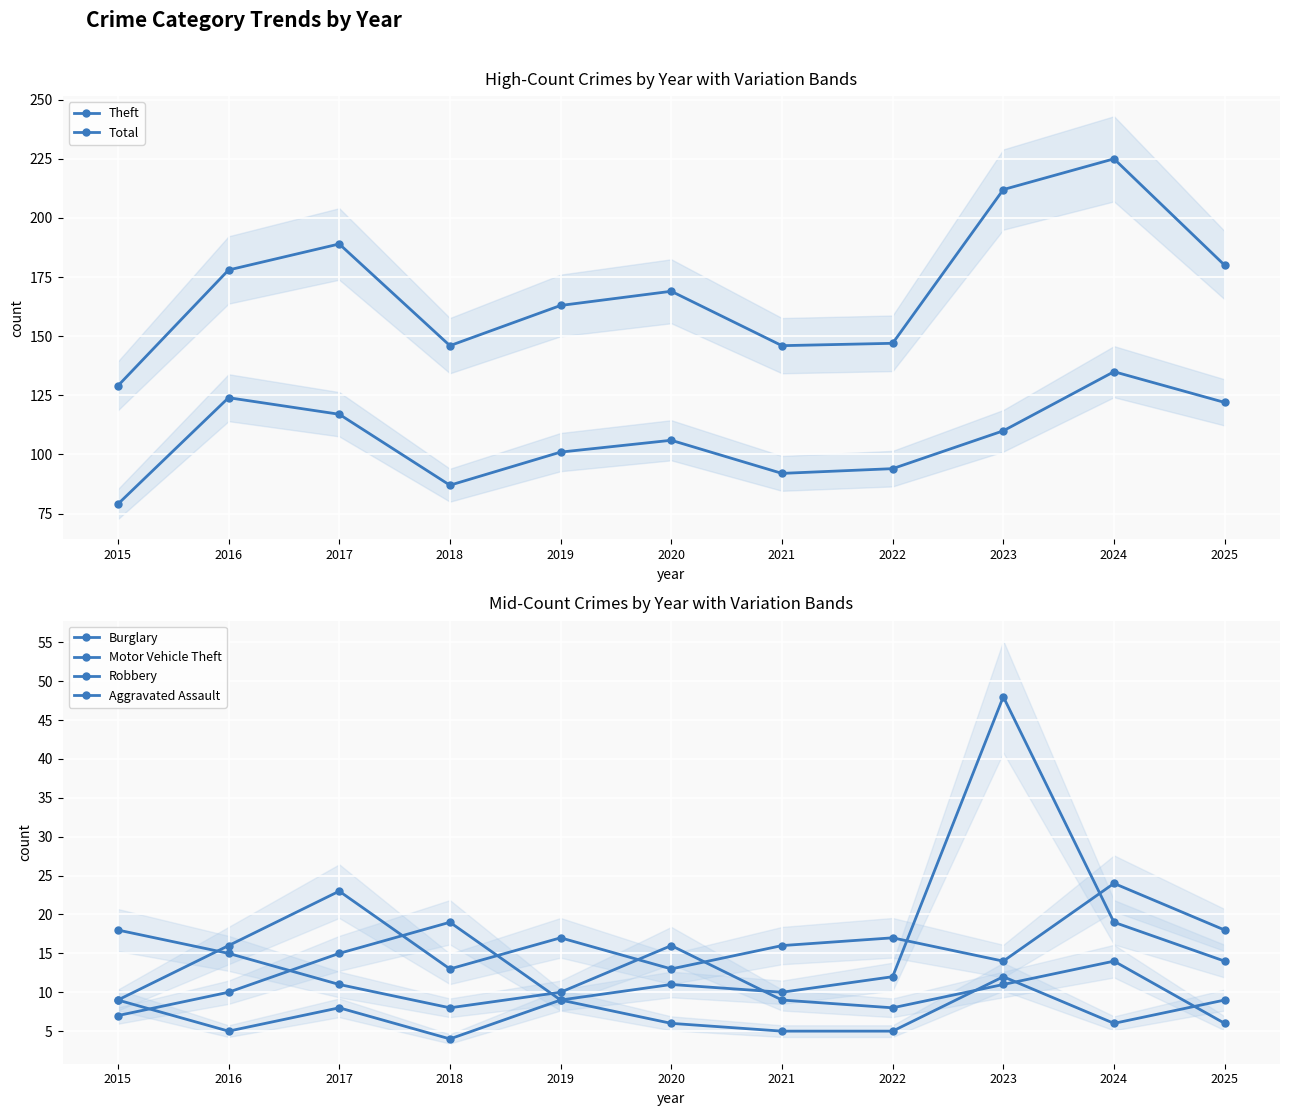

True or false: Theft and Burglary intersect in this chart.

False